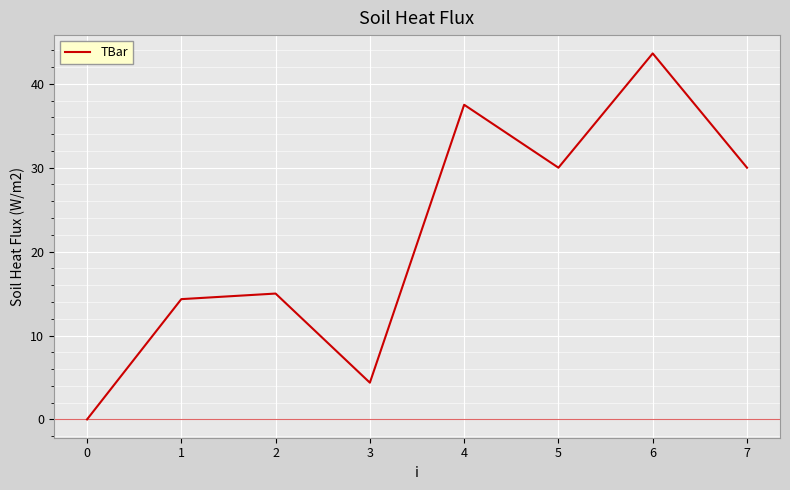

Where is the first local minimum?

3